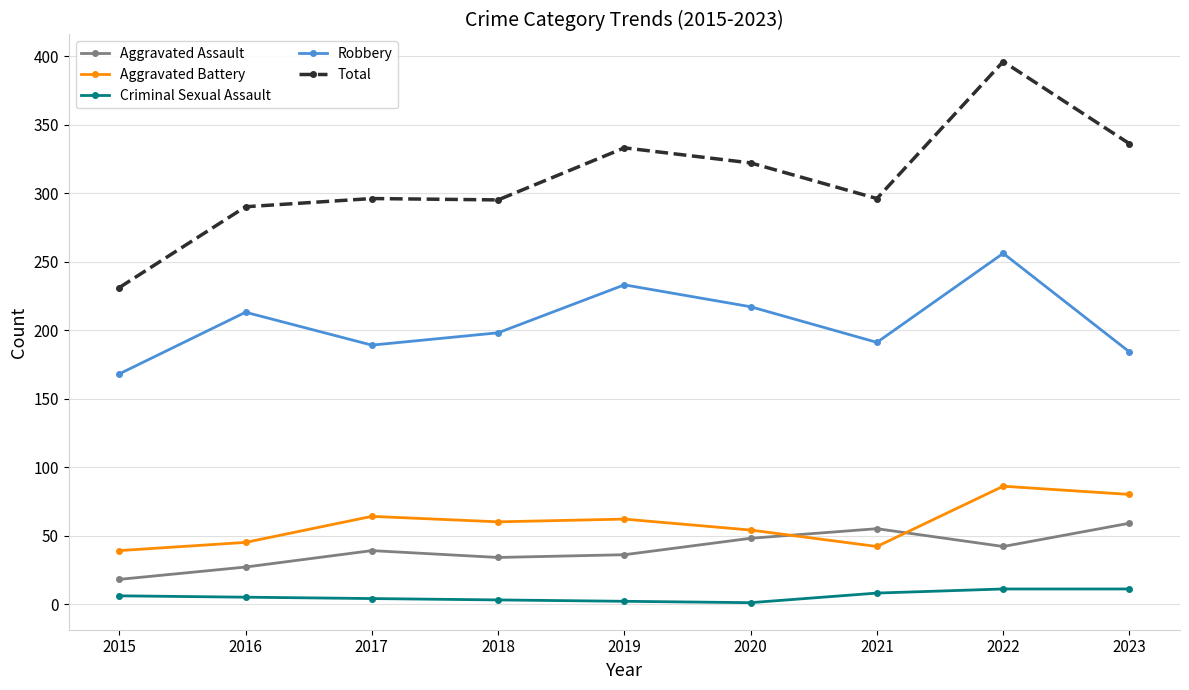

True or false: Aggravated Battery has more than 0 interior local peaks.

True